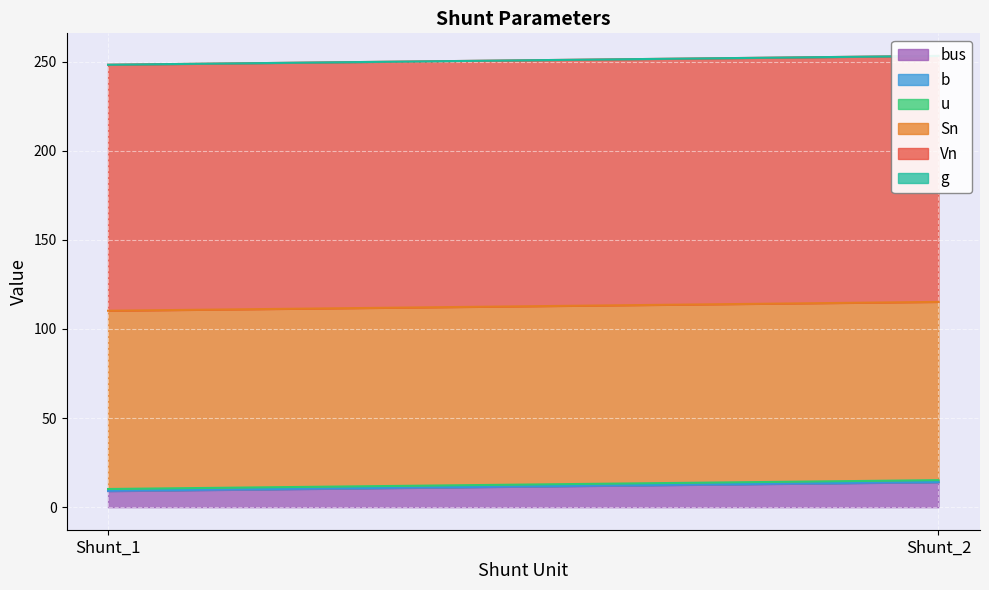

What is the total value across all series at Shunt_1?

248.2